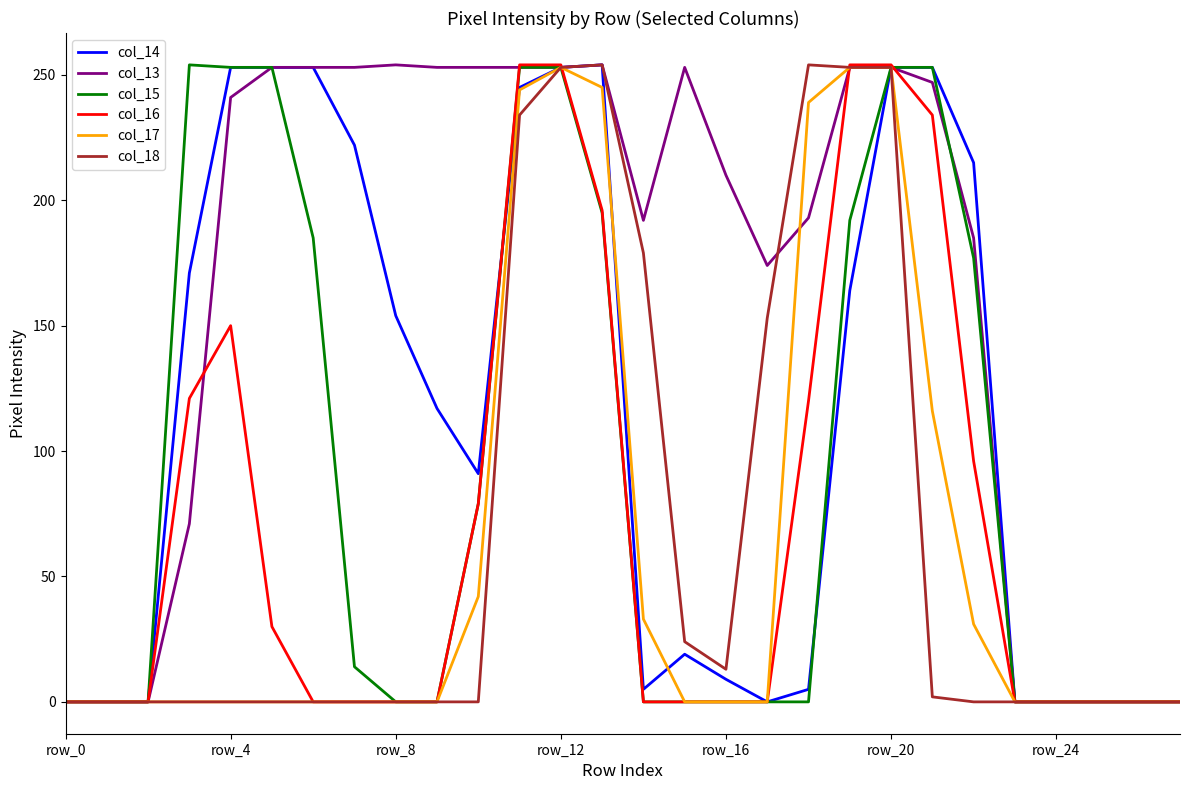

Which series has the largest total across all categories?

col_13